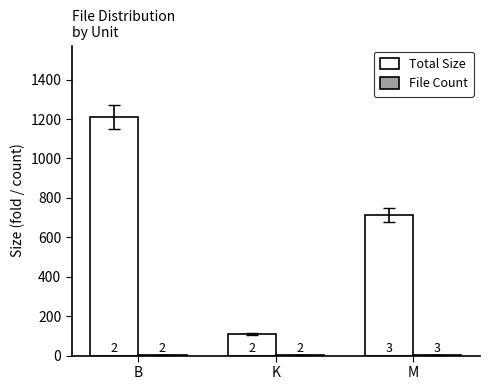

Is it true that Total Size equals 168.7 at K?

False